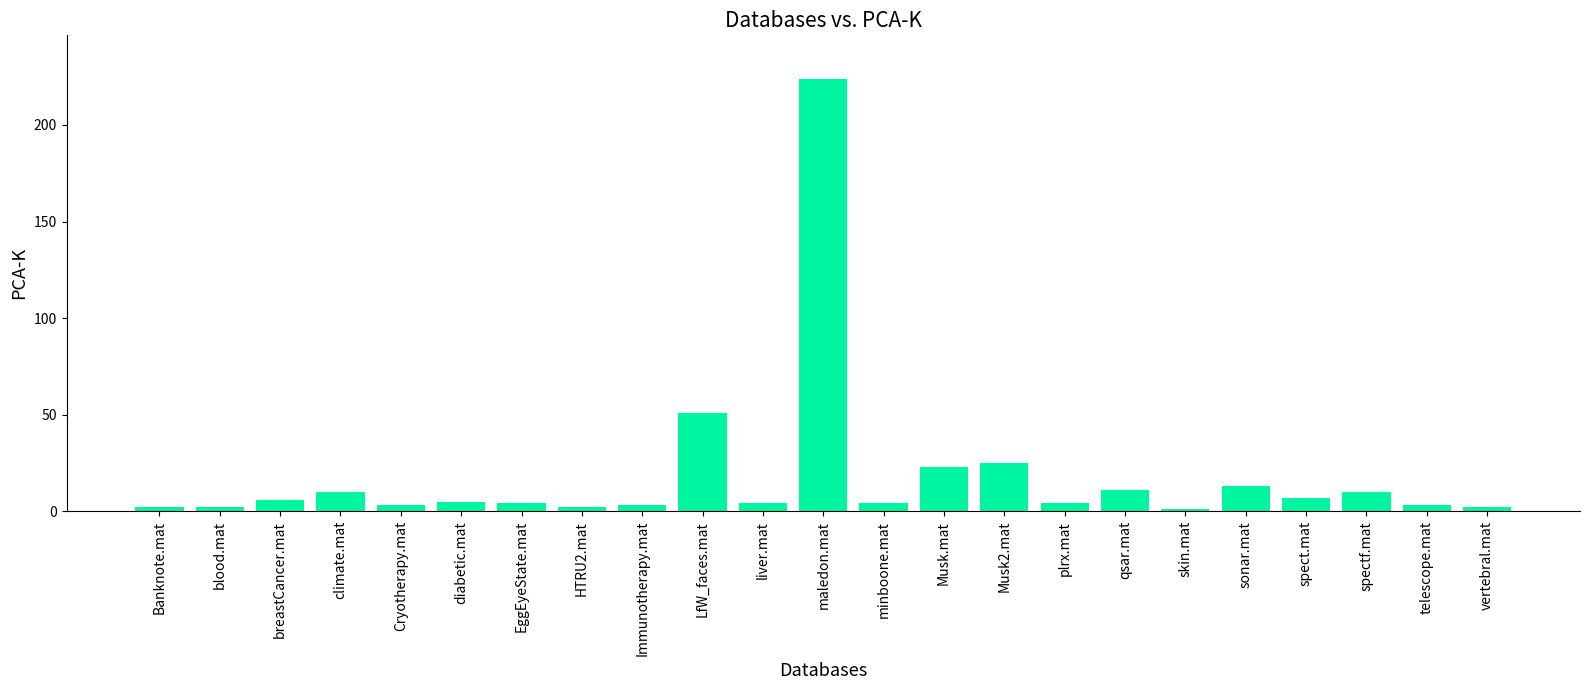

The value at liver.mat is 4. True or false?

True